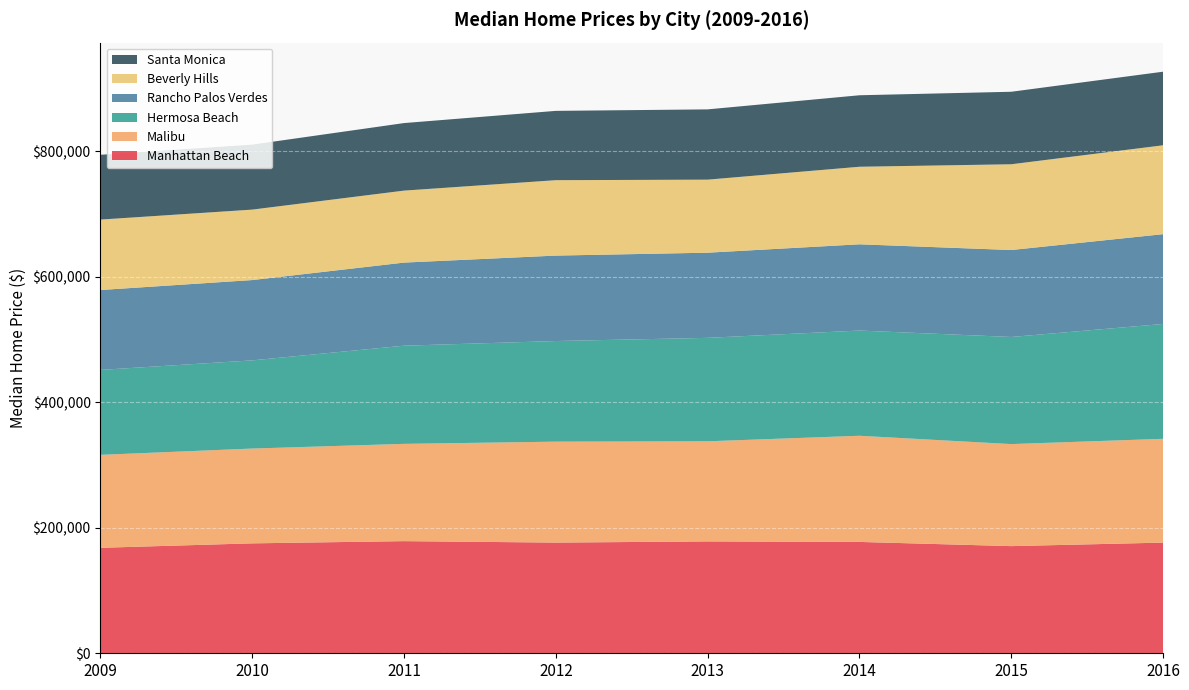

Reading right to left, list all the values displayed in this chart.

Manhattan Beach: 176439	170842	177532	178351	176461	178783	175250	168153
Malibu: 165484	162667	169241	159609	160929	155082	151151	148185
Hermosa Beach: 183097	170747	167750	164923	160410	156506	140557	135417
Rancho Palos Verdes: 143158	138652	137506	135770	136236	132492	128061	127392
Beverly Hills: 141721	136726	123636	116453	120220	114764	112318	112271
Santa Monica: 117297	115567	113956	112016	110487	107660	103601	103308